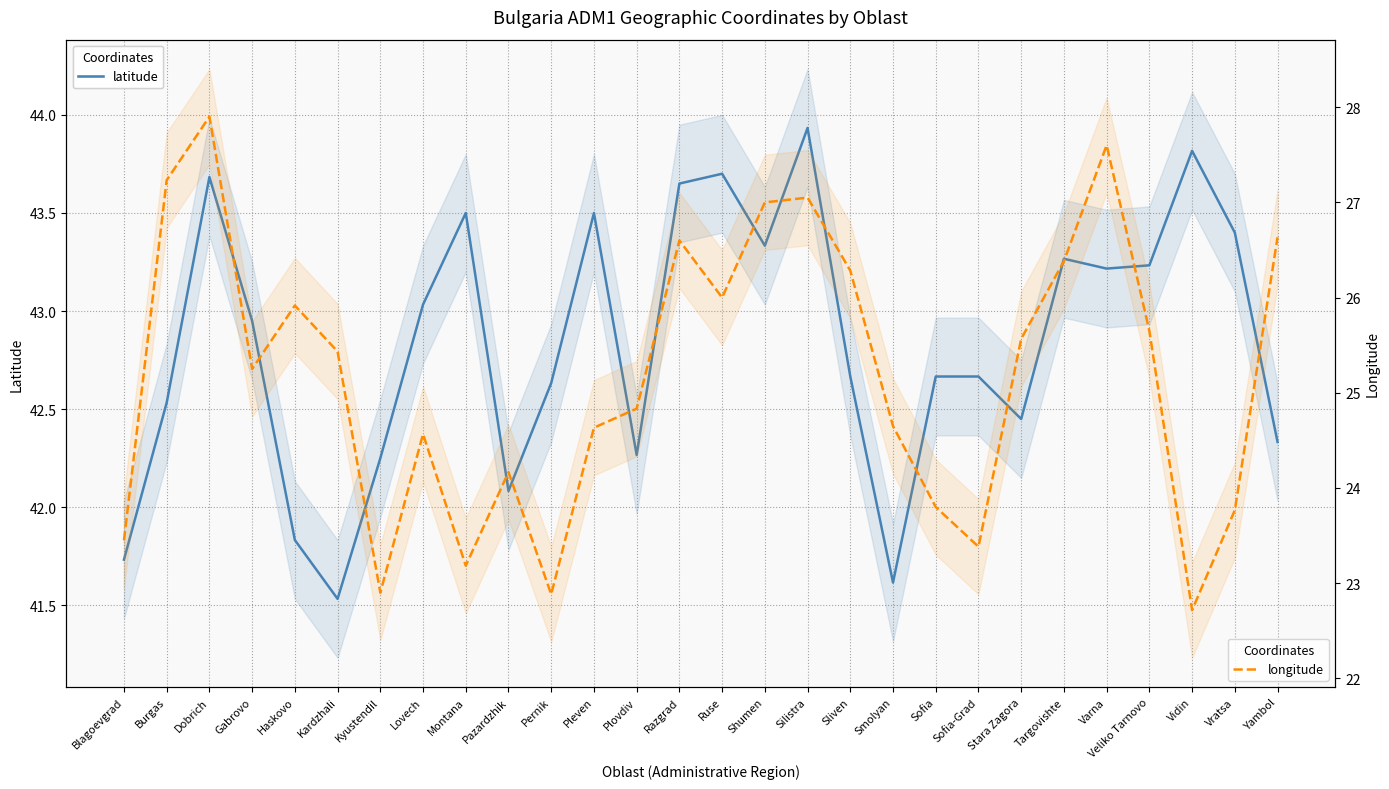

At which category is the sum across all series the highest?

Dobrich